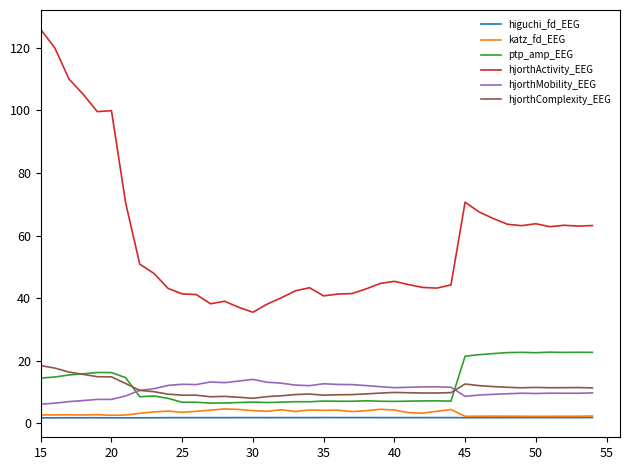

True or false: hjorthMobility_EEG and higuchi_fd_EEG cross at least once.

False